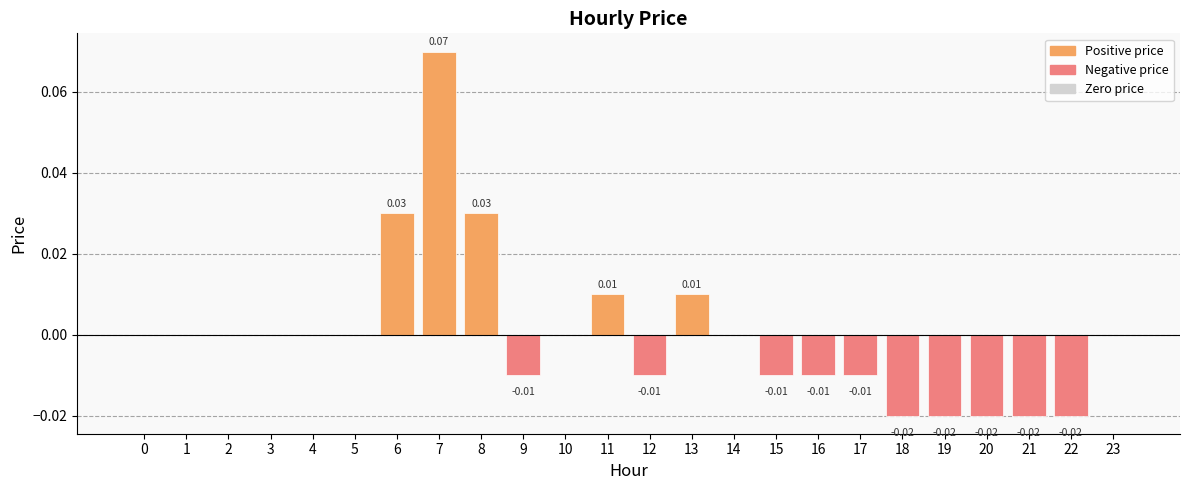

Which has a higher value, 19 or 10?

10